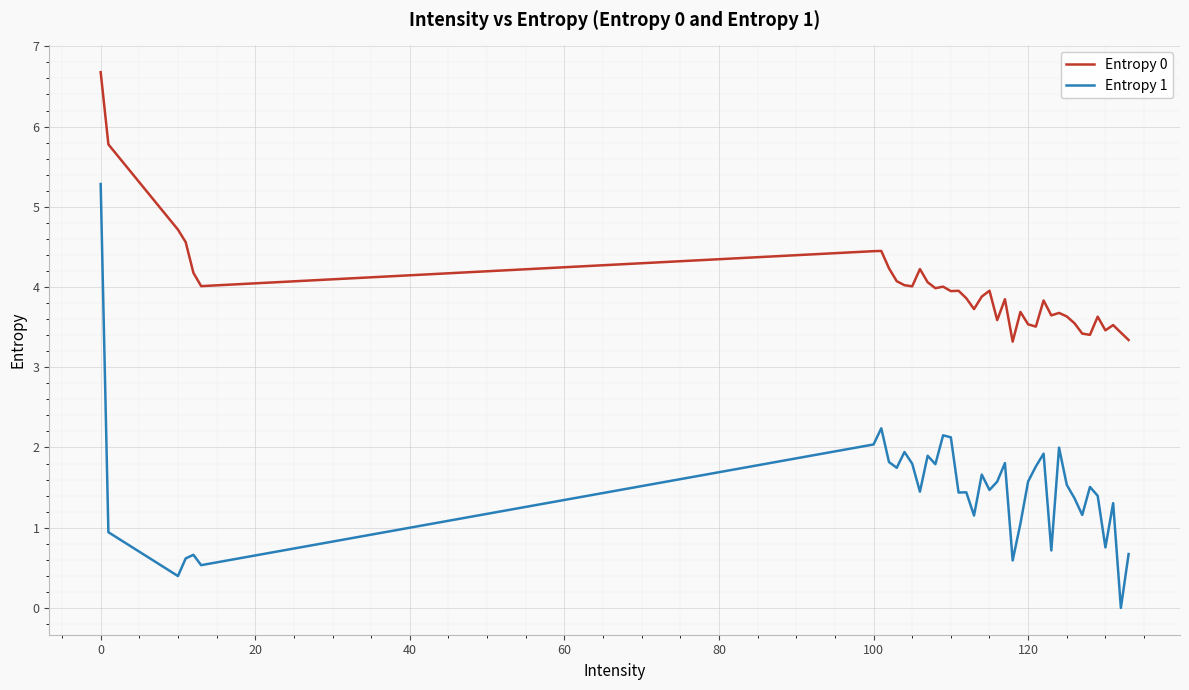

What is the average value of the Entropy 0 series?

4.0